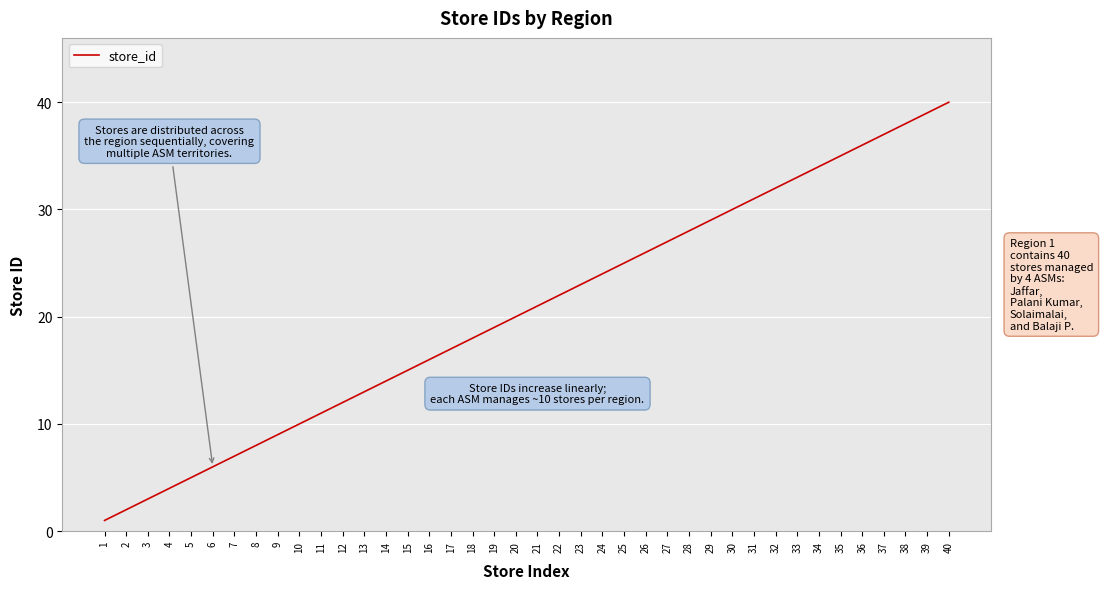

List the labels in order of value, smallest first.

1, 2, 3, 4, 5, 6, 7, 8, 9, 10, 11, 12, 13, 14, 15, 16, 17, 18, 19, 20, 21, 22, 23, 24, 25, 26, 27, 28, 29, 30, 31, 32, 33, 34, 35, 36, 37, 38, 39, 40